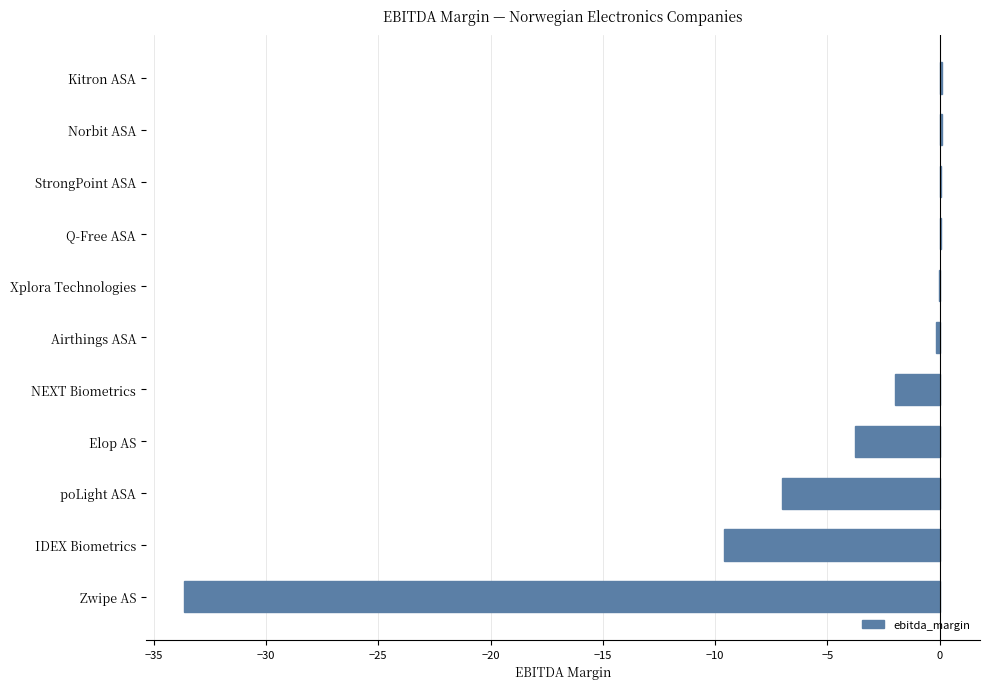

Count the number of data series in this chart.

1